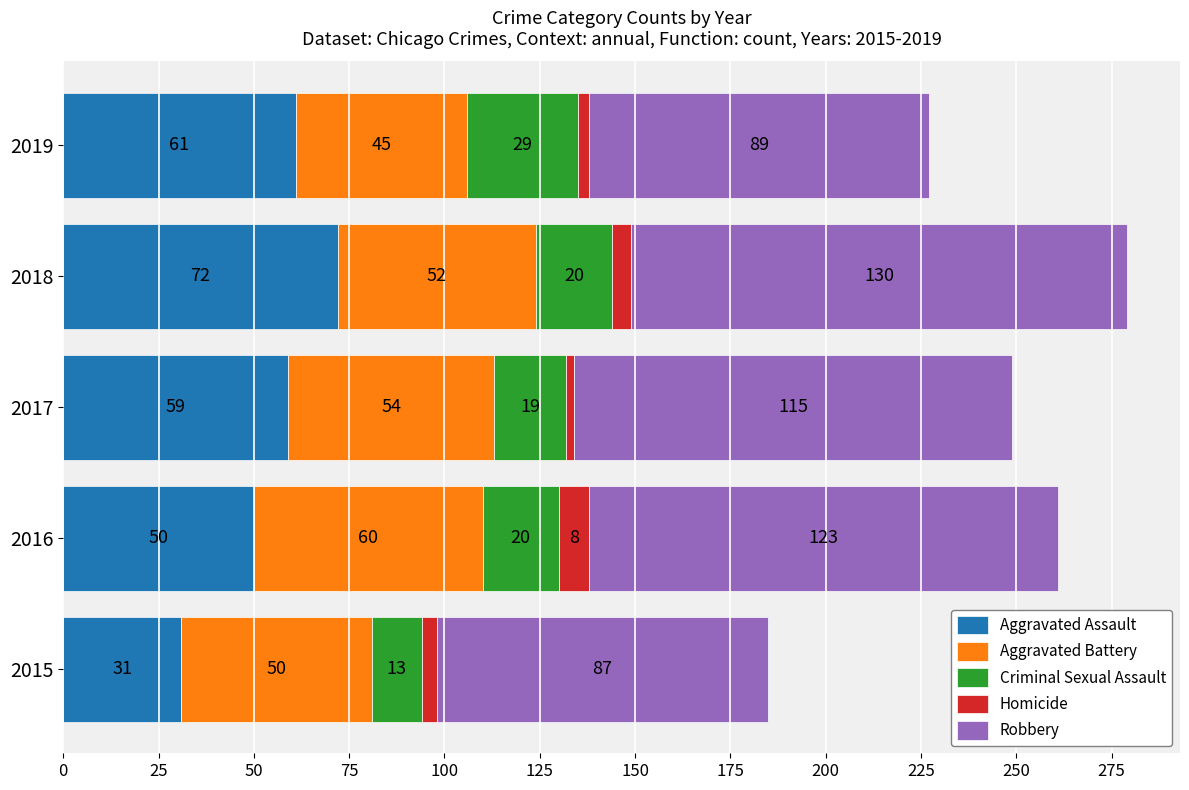

What is the total value across all series at 2016?

261